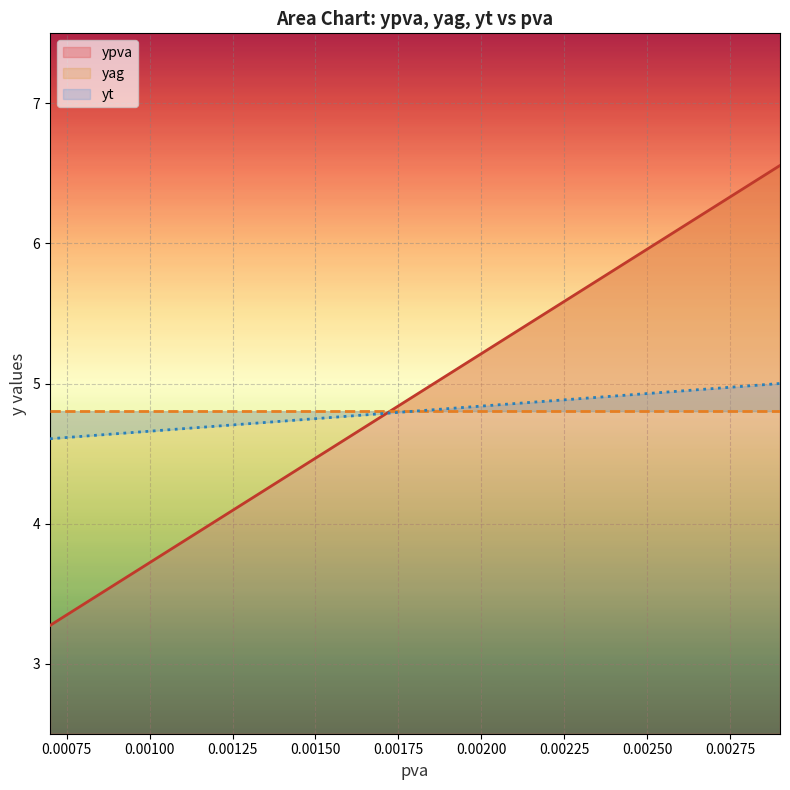

Count the number of categories in the chart.

21